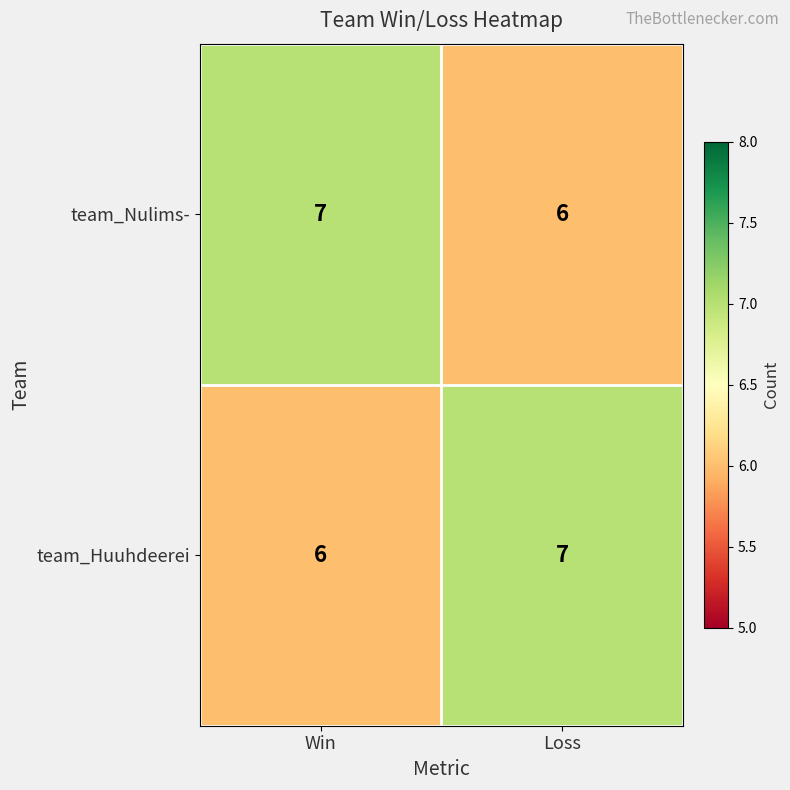

At how many categories does at least one series exceed 6?

2